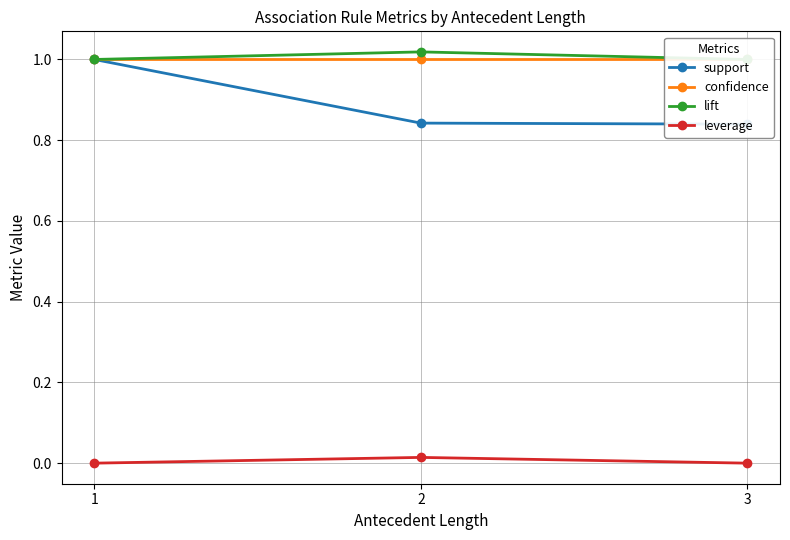

Reading left to right, transcribe all the data shown in this chart.

support: 1=1.0	2=0.8	3=0.8
confidence: 1=1.0	2=1.0	3=1.0
lift: 1=1.0	2=1.0	3=1.0
leverage: 1=0.0	2=0.0	3=0.0